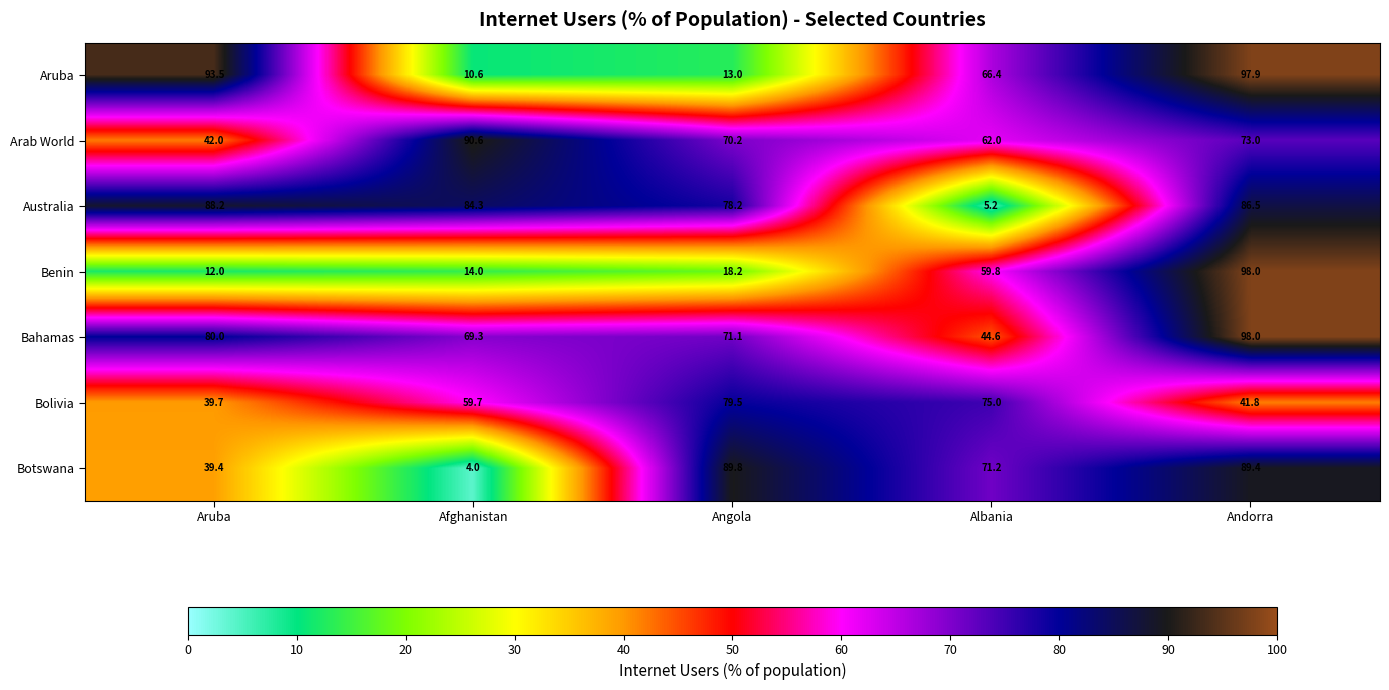

At which category is the sum across all series the highest?

Andorra